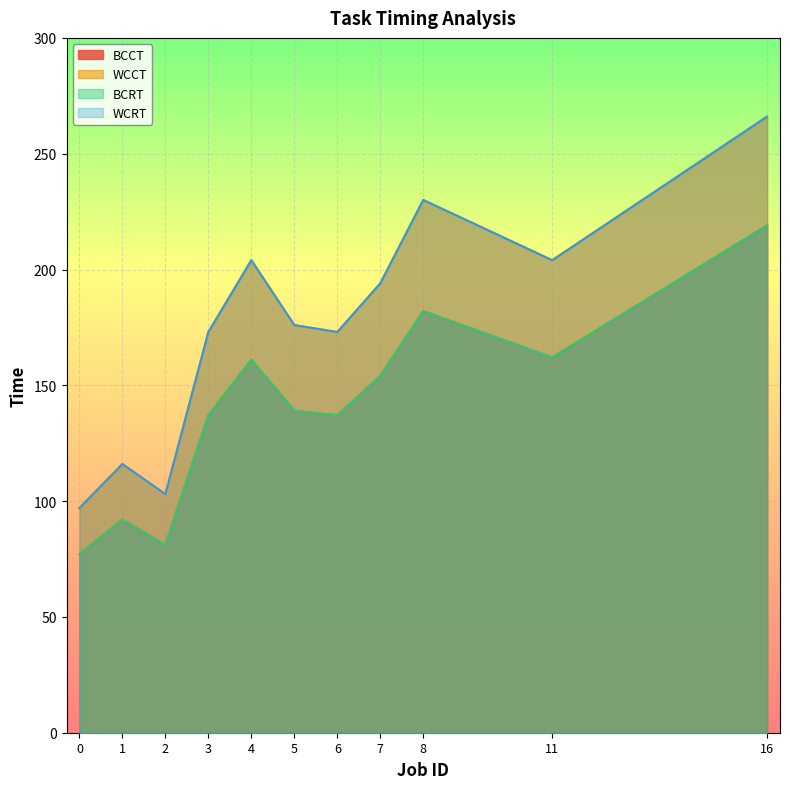

What is the greatest value displayed?

266